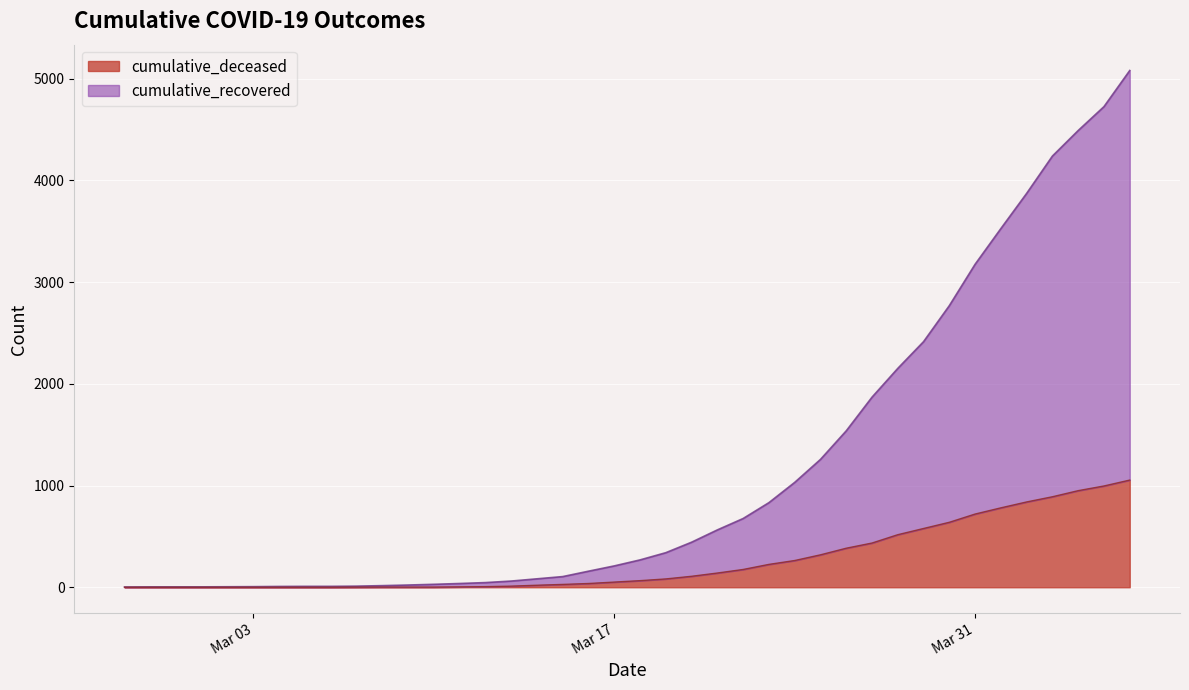

True or false: cumulative_recovered and cumulative_deceased intersect in this chart.

False